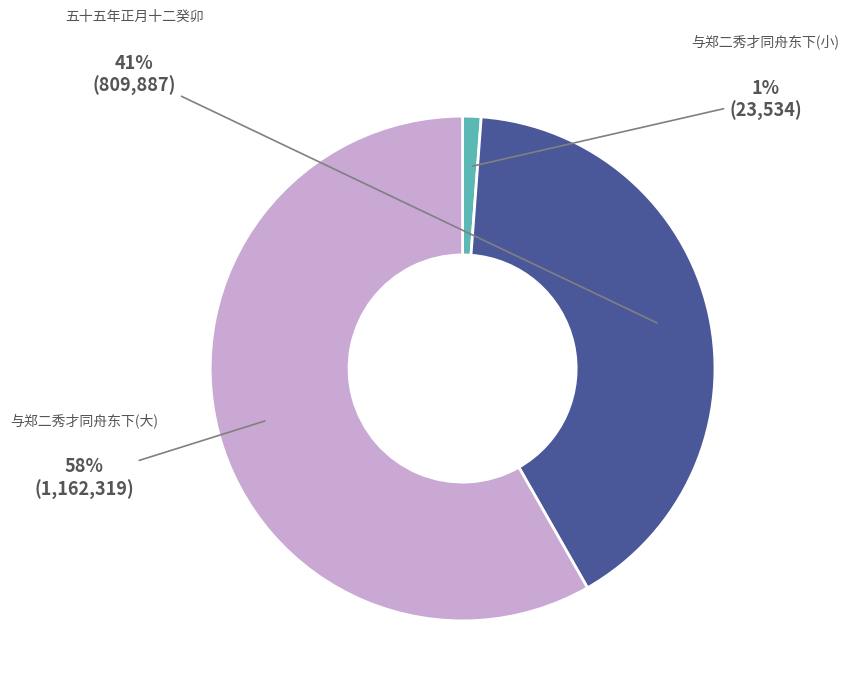

Does any single category account for the majority?

Yes